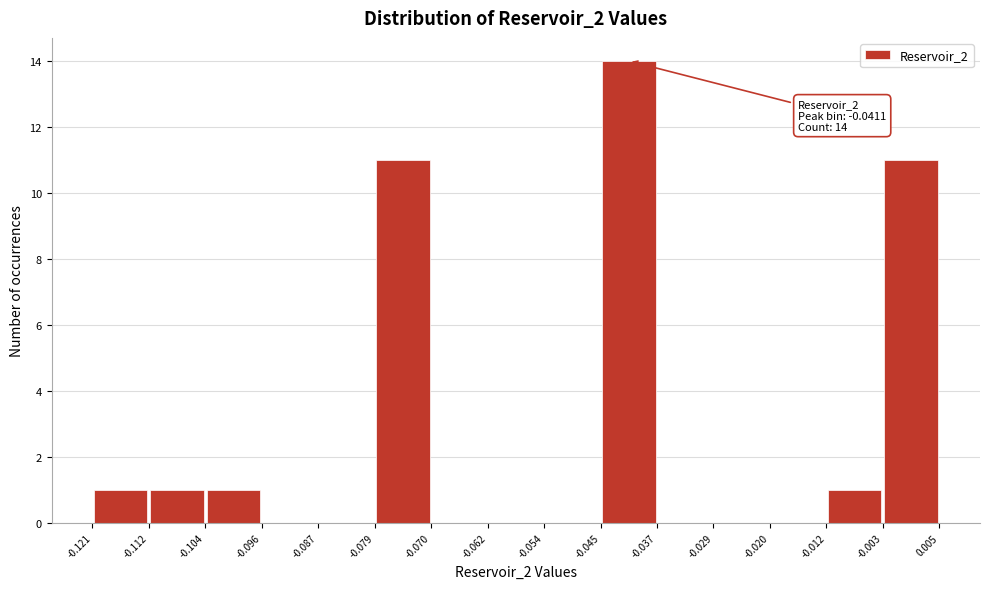

Which range on the x-axis has the tallest bar?

-0.045 to -0.037